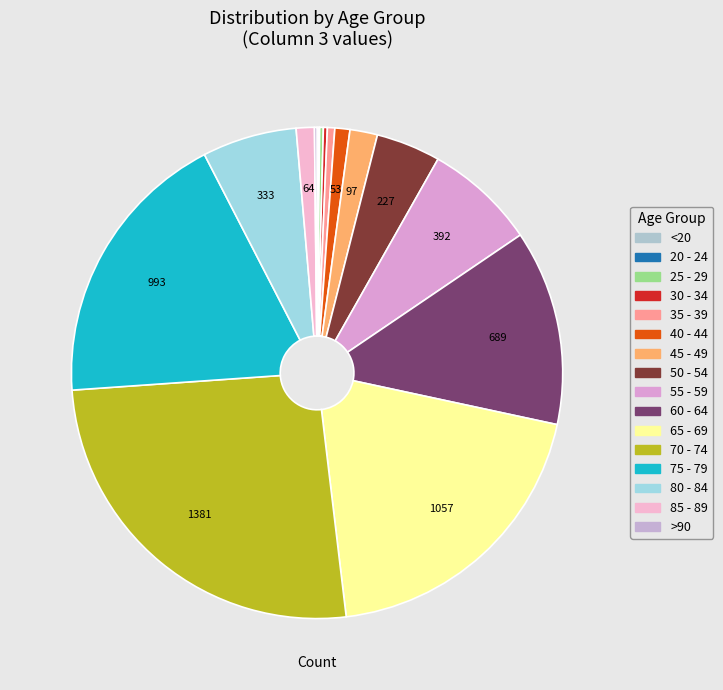

To the nearest percent, what percentage of the pie is 80 - 84?

6%